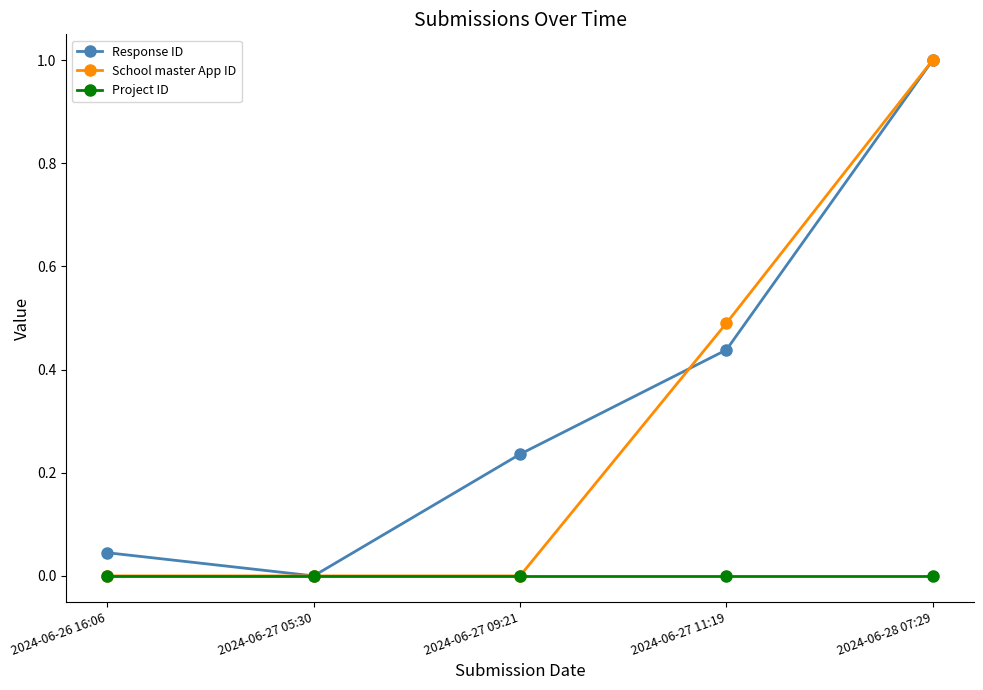

At which category is the sum across all series the highest?

2024-06-28 07:29